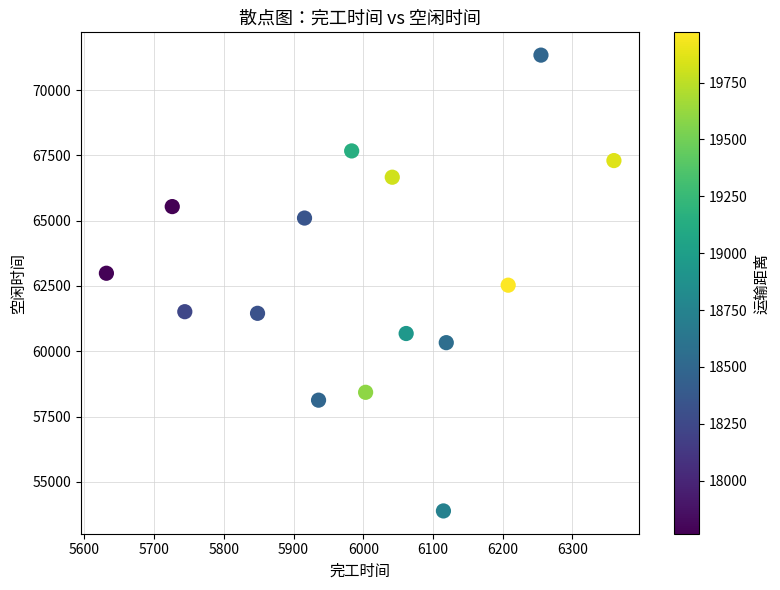

What is the range of X values (max minus min)?

728.0